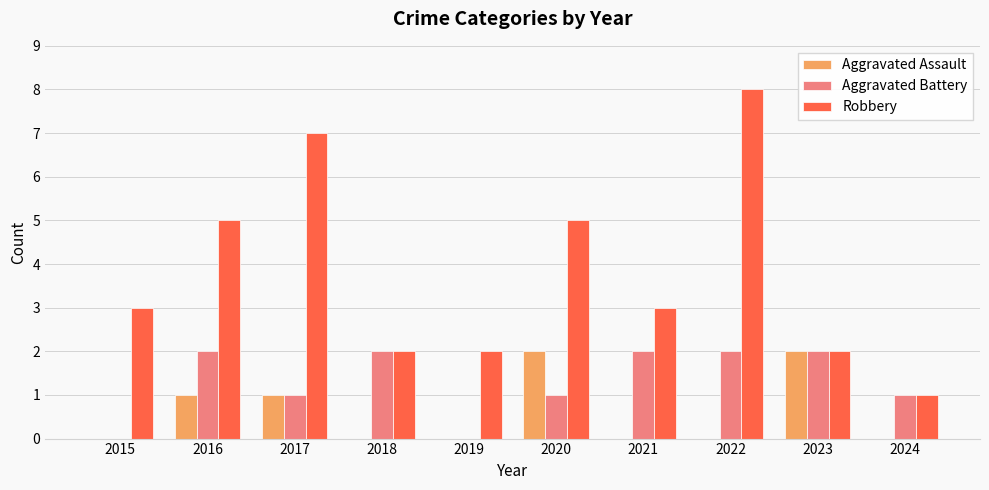

What is the maximum value for Robbery?

8